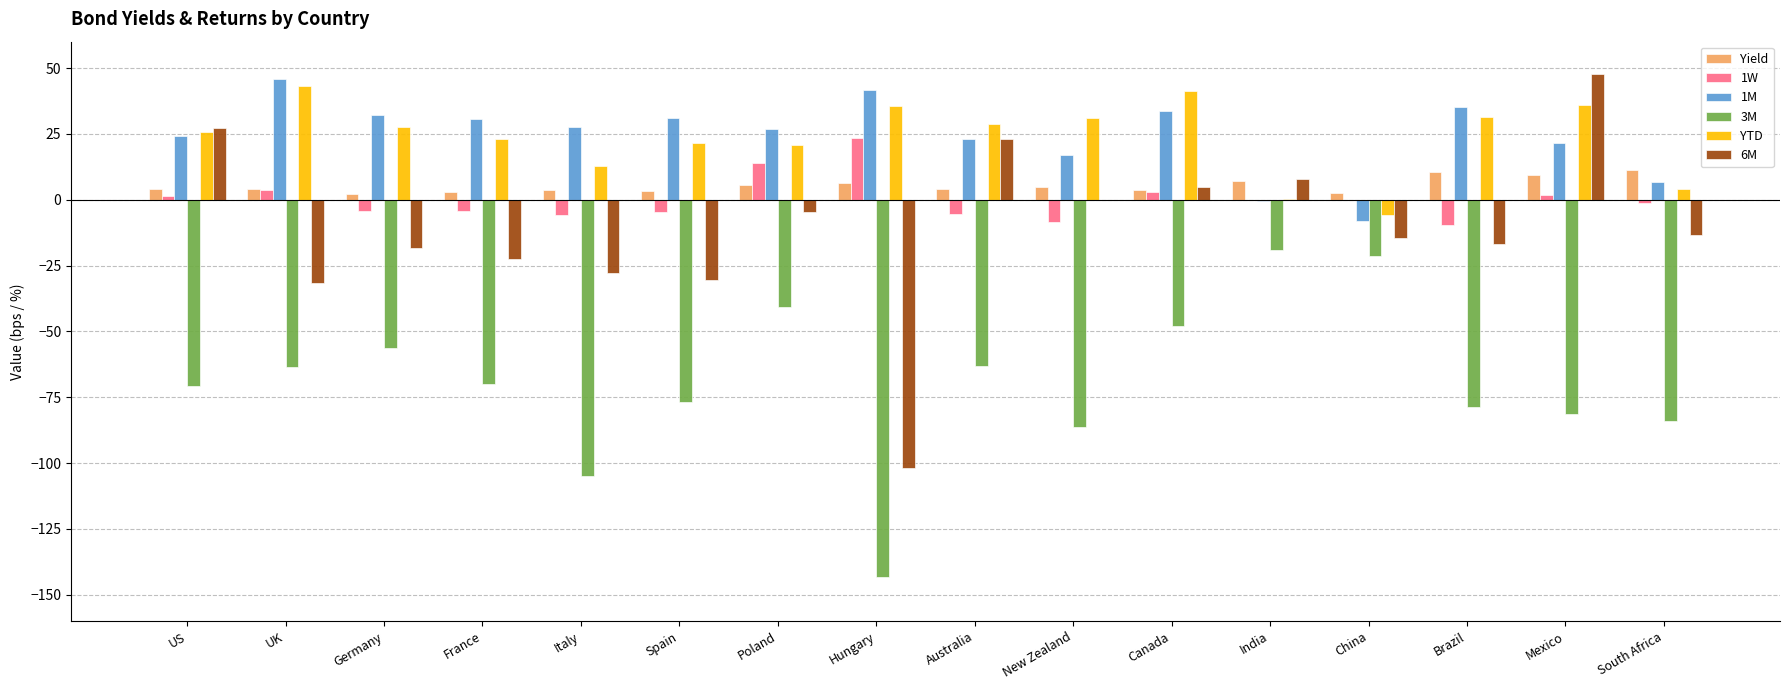

What is the highest value of the 6M series?

47.6